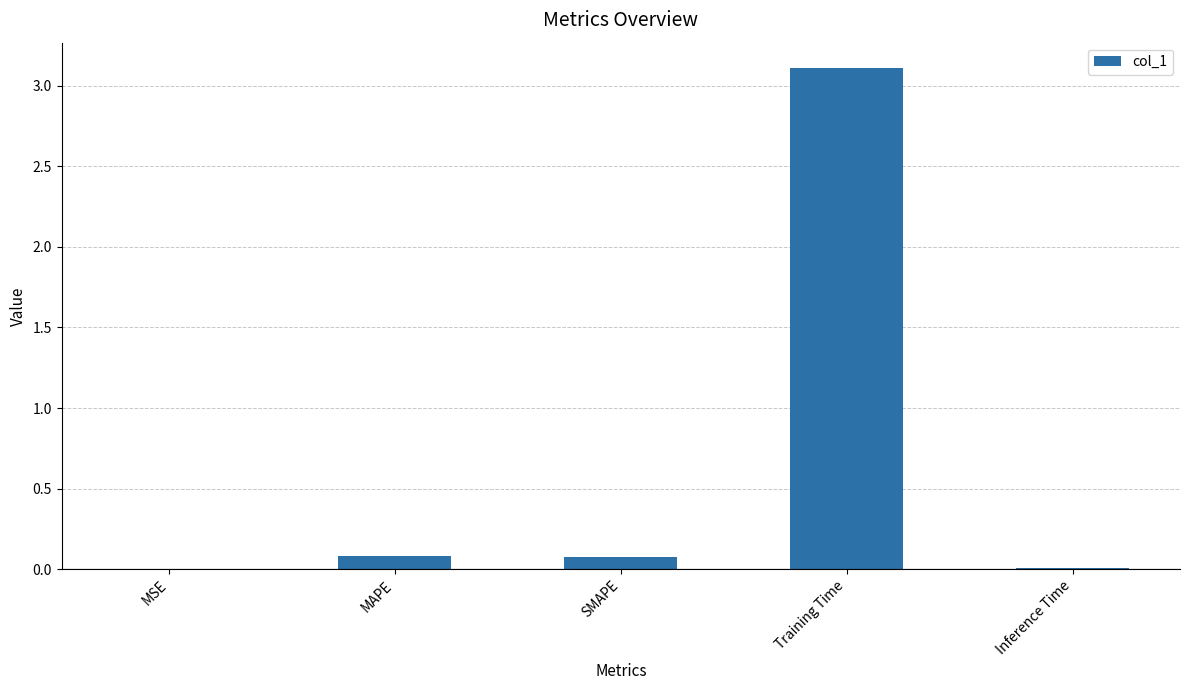

What is the difference between the values at MSE and Training Time?

3.1